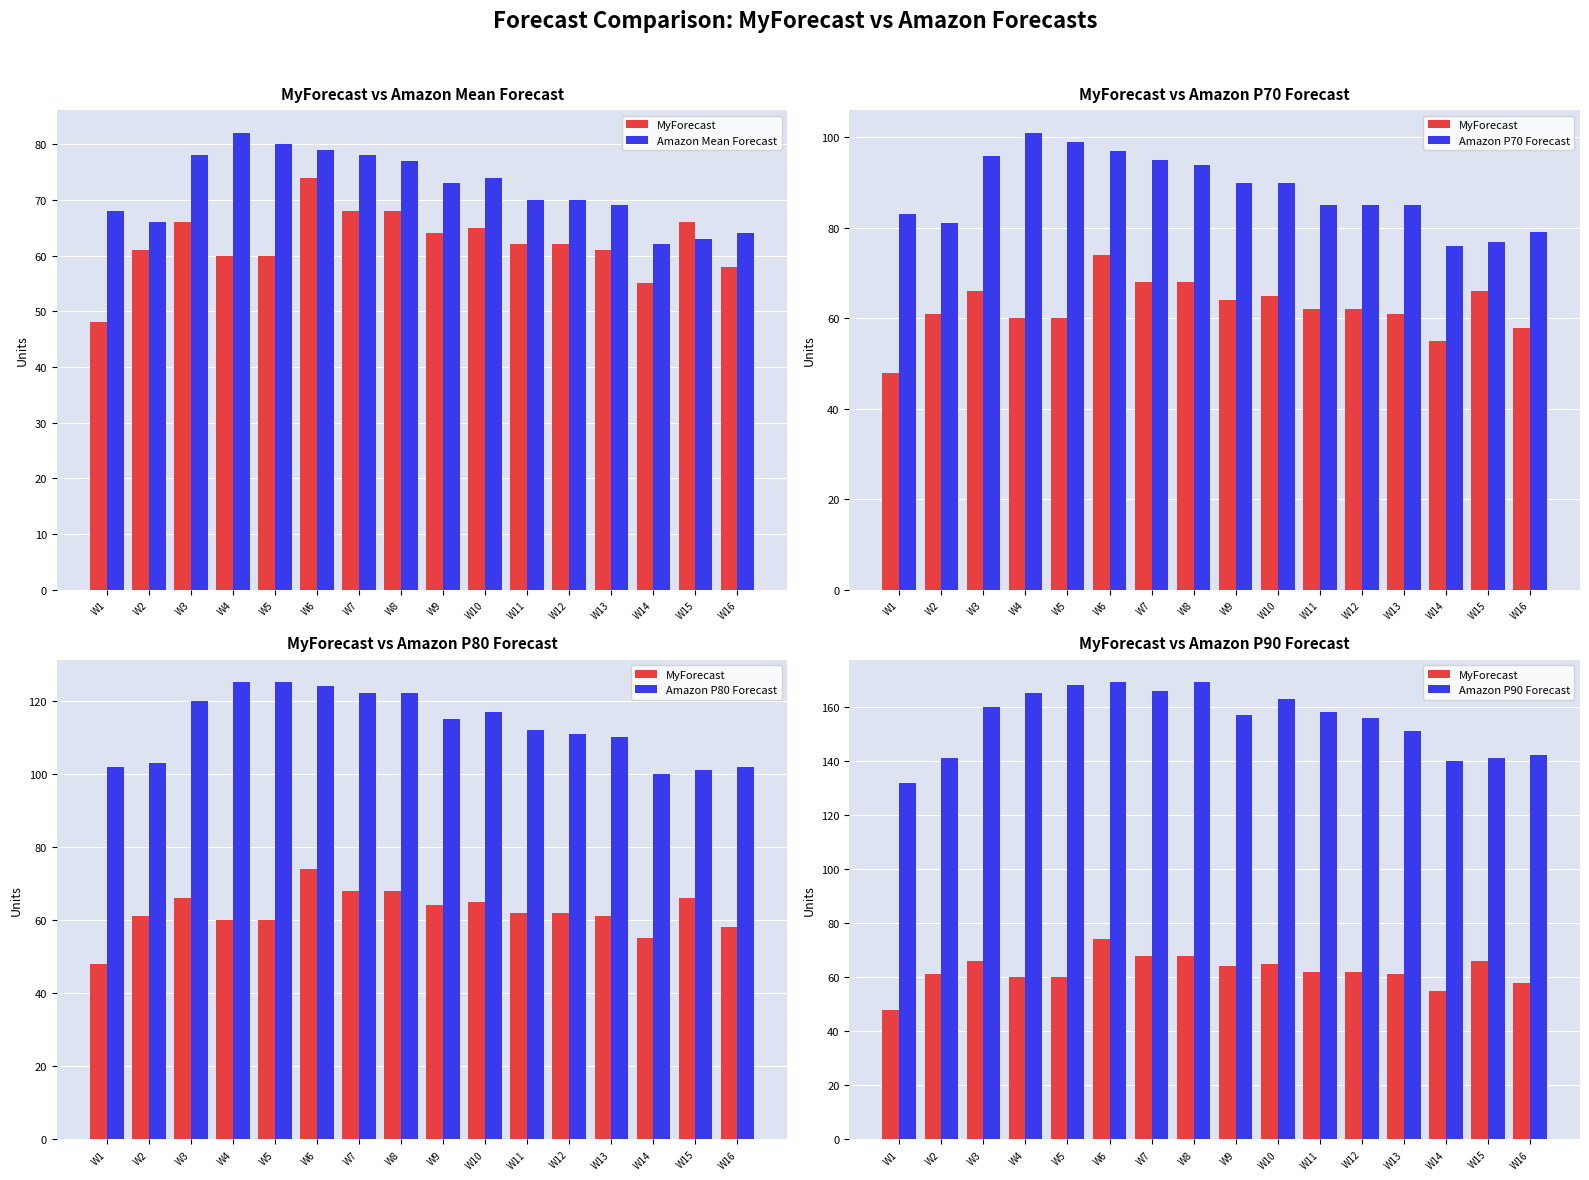

Are the bars horizontal?

No